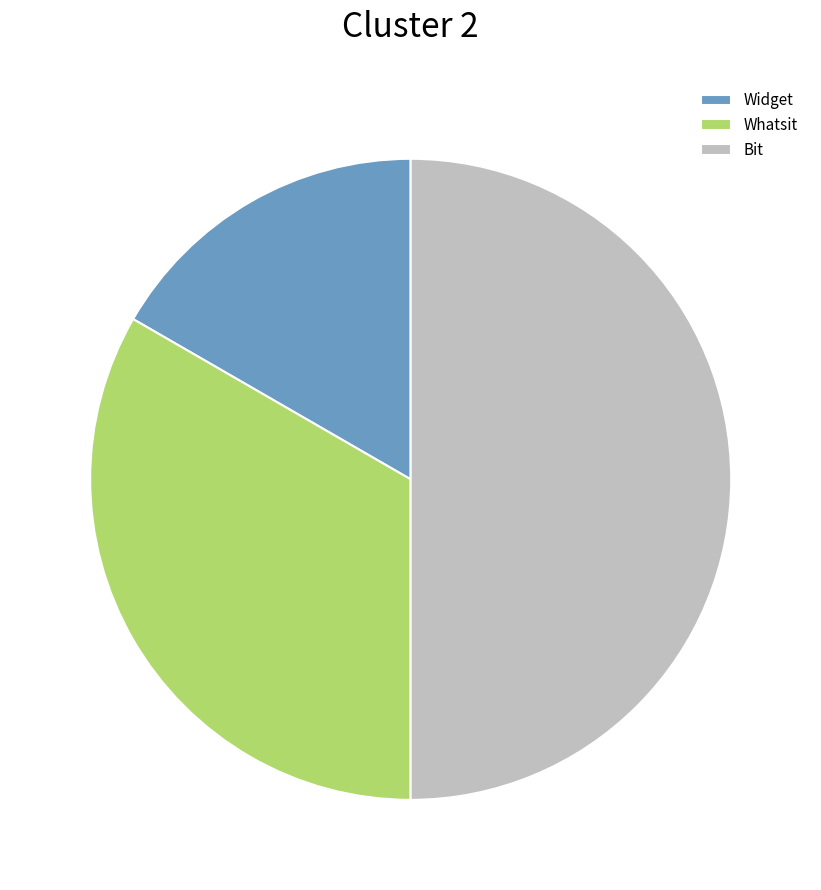

Rank the categories by value from lowest to highest.

Widget, Whatsit, Bit